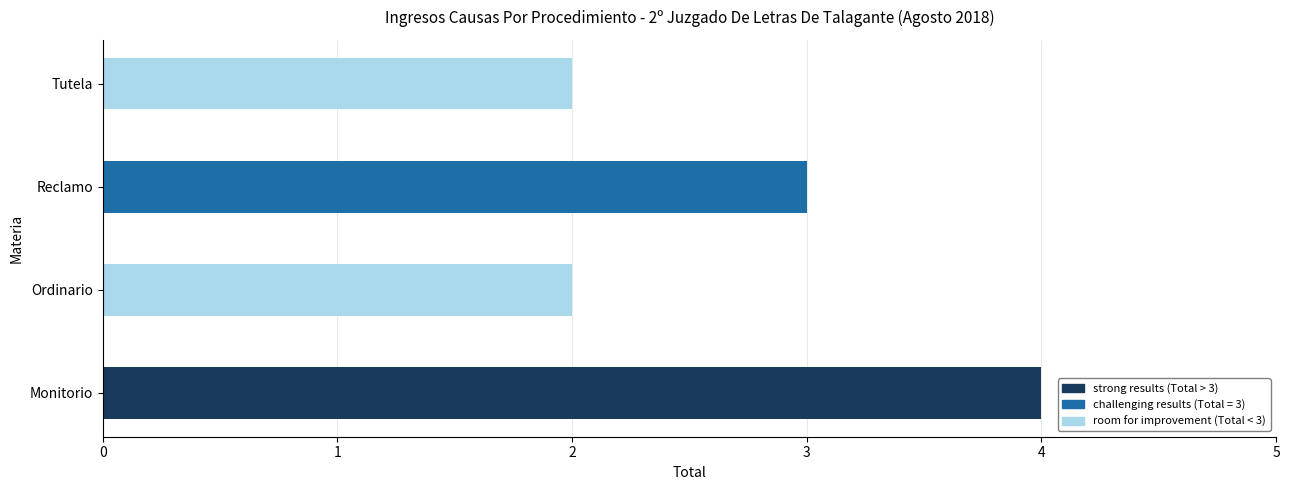

What is the sum of the values at Tutela and Reclamo?

5